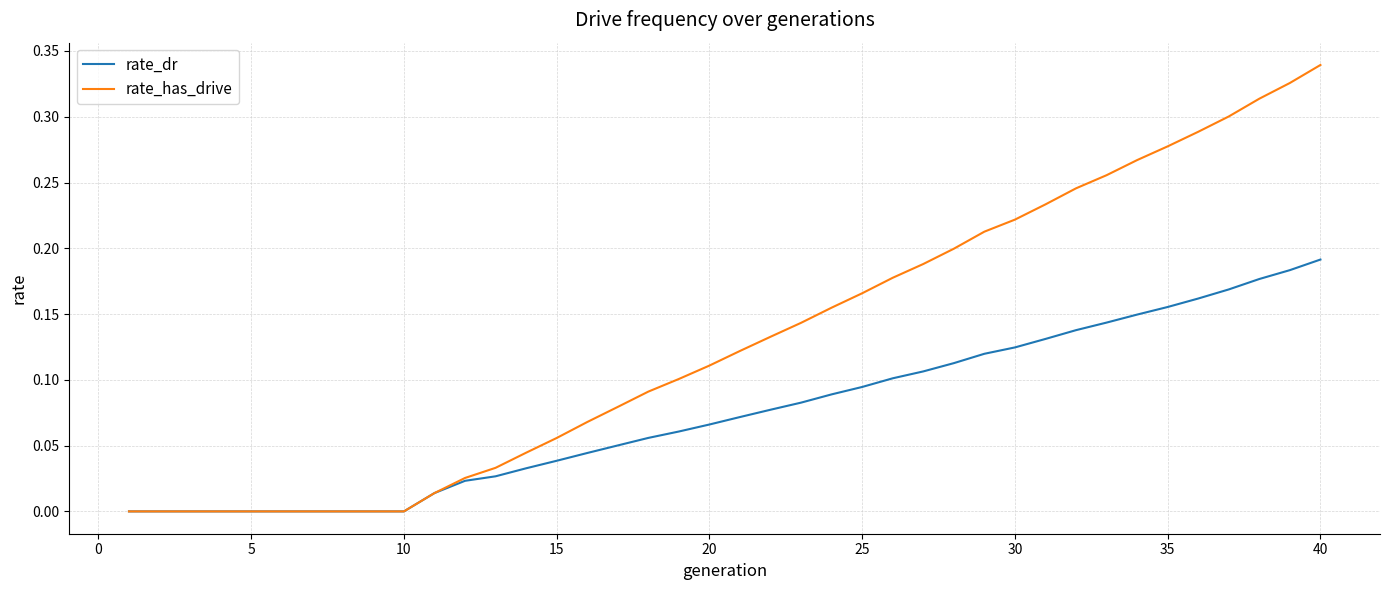

Which series has the largest range (max minus min)?

rate_has_drive